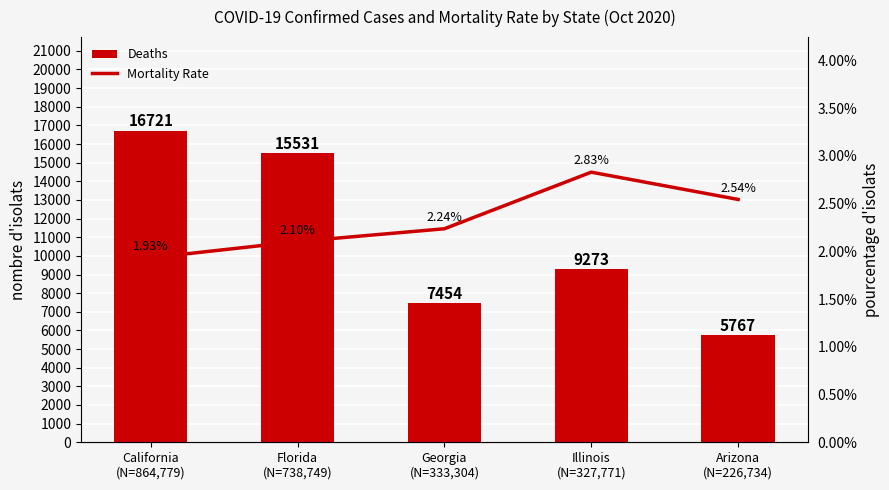

Reading left to right, transcribe all the data shown in this chart.

Deaths: California
(N=864,779)=16721.0	Florida
(N=738,749)=15531.0	Georgia
(N=333,304)=7454.0	Illinois
(N=327,771)=9273.0	Arizona
(N=226,734)=5767.0
Mortality Rate: California
(N=864,779)=1.9	Florida
(N=738,749)=2.1	Georgia
(N=333,304)=2.2	Illinois
(N=327,771)=2.8	Arizona
(N=226,734)=2.5